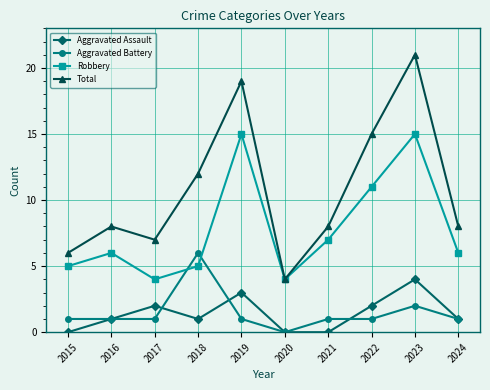

What is the value of the Total point at the 5th from the left?

19